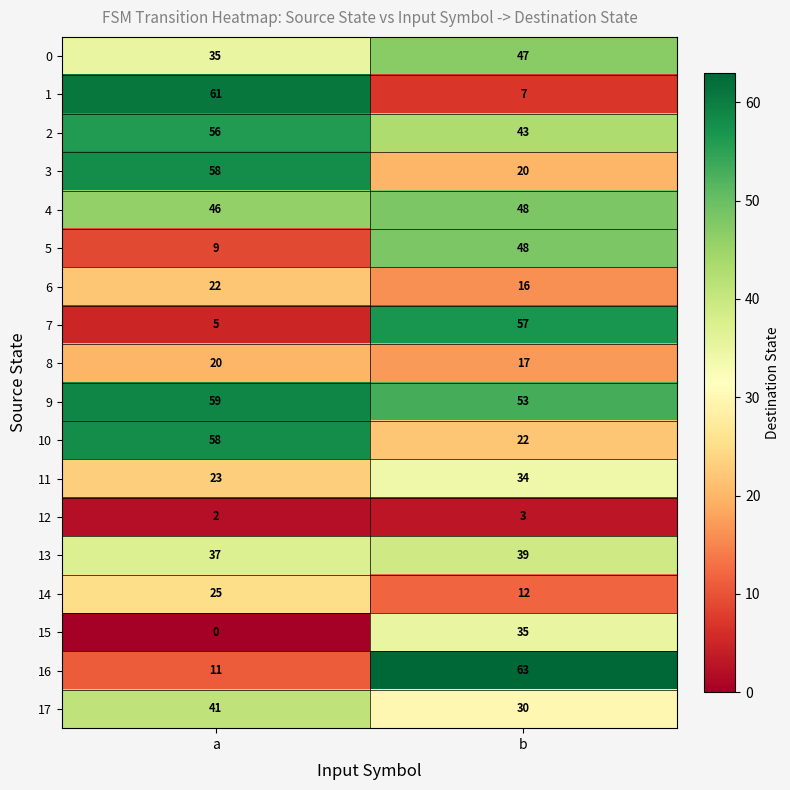

Which category has the lowest value across all series?

a